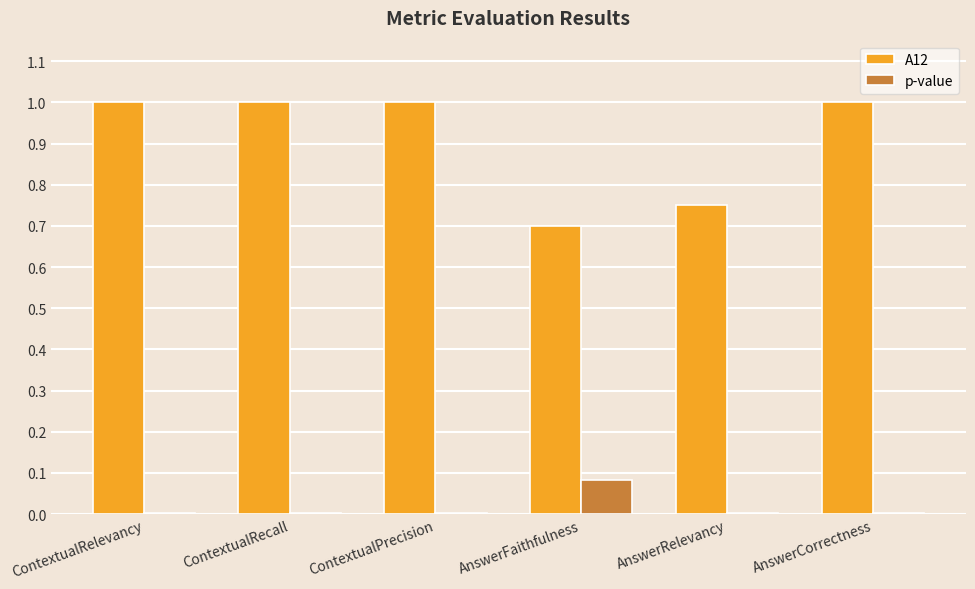

The value of A12 at ContextualRecall is 1.0. True or false?

True